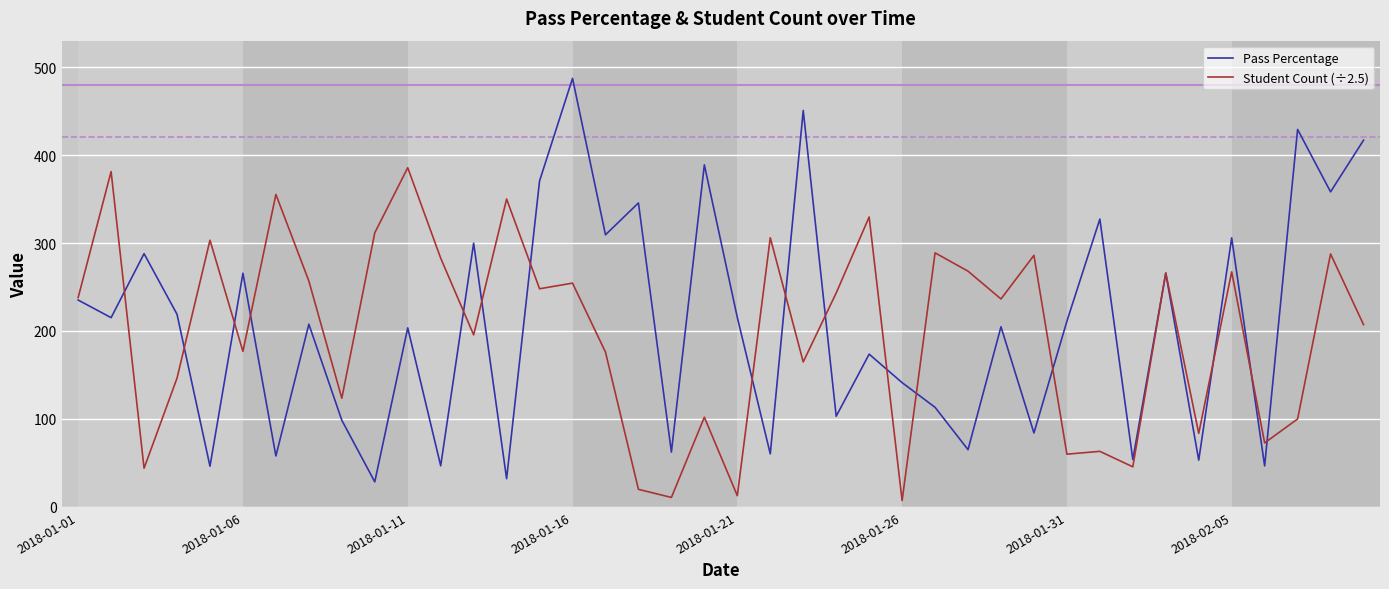

Which series has the largest range (max minus min)?

Pass Percentage